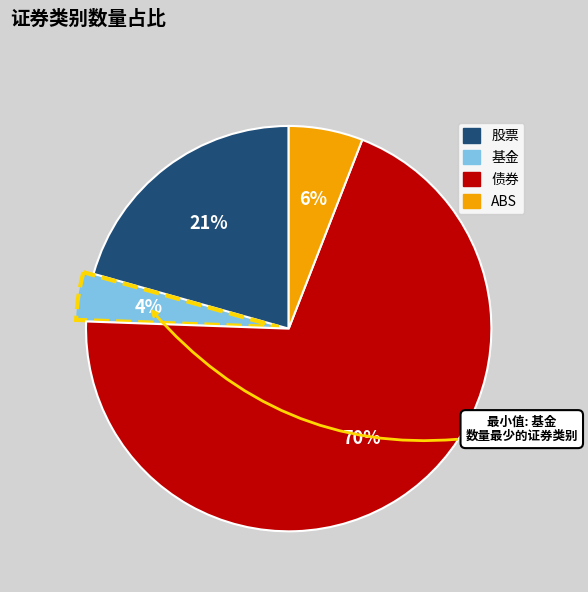

To the nearest percent, what is the average slice percentage?

25%